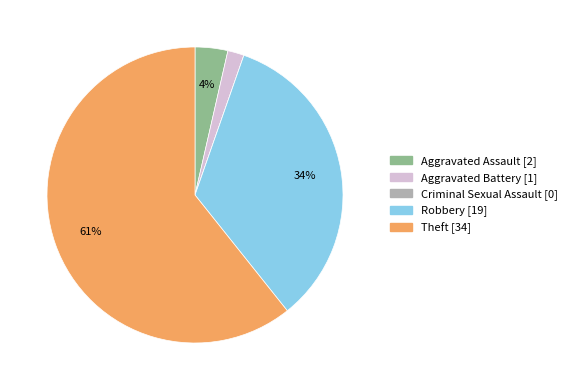

Which category has the biggest portion of the pie?

Theft